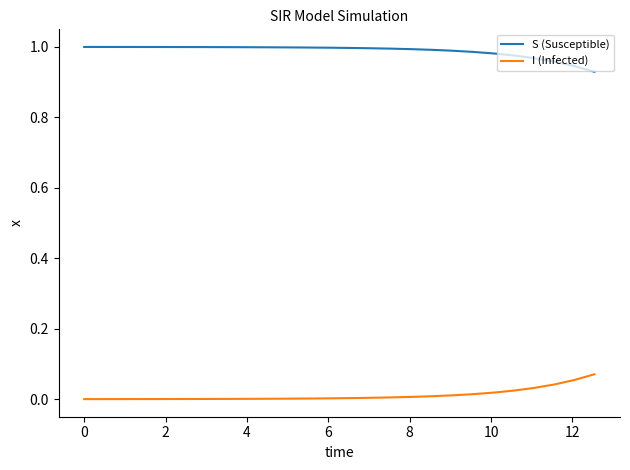

List the series in order of their peak value, highest first.

S (Susceptible), I (Infected)